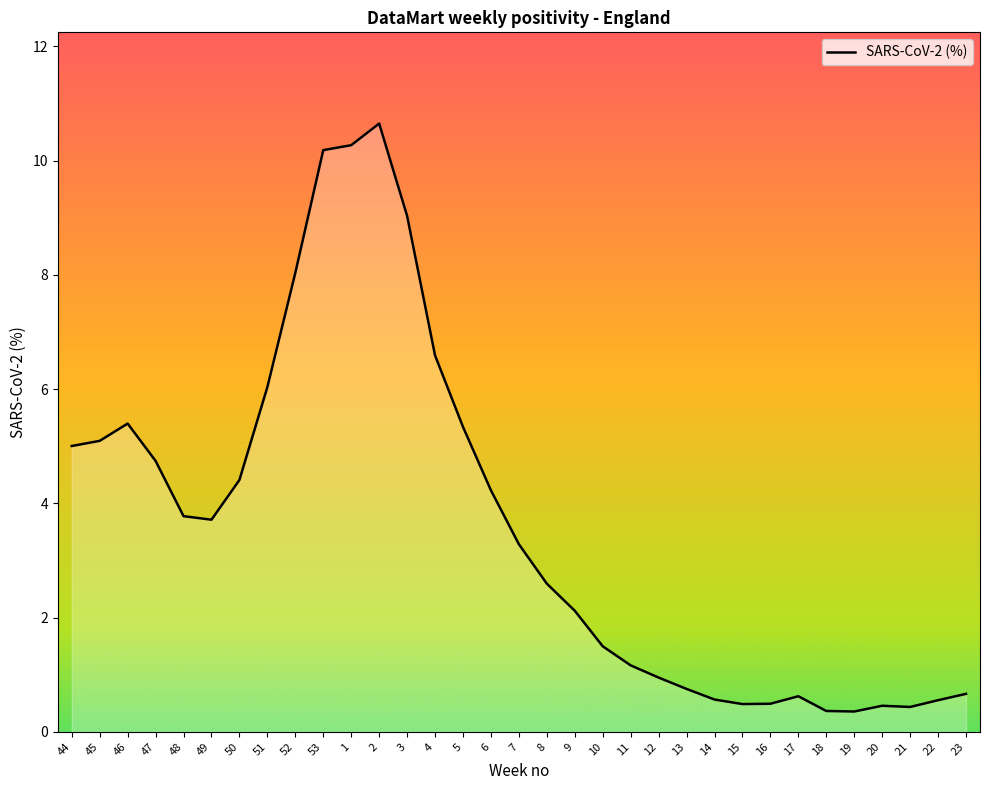

What is the difference between the maximum and minimum values?

10.3